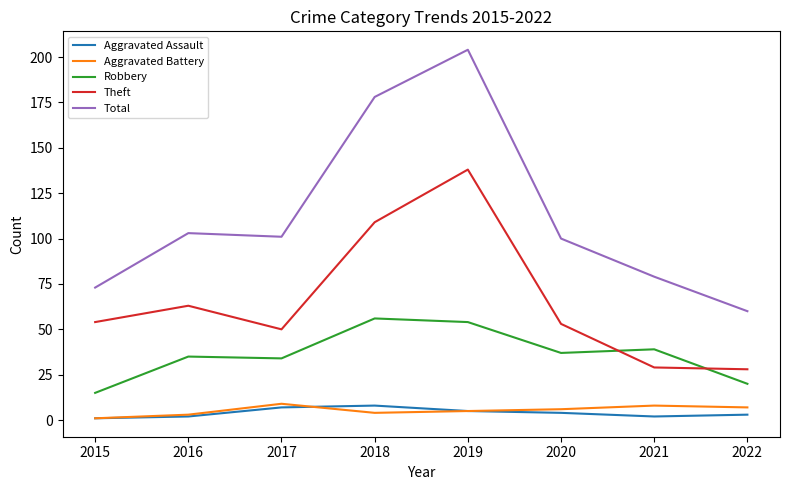

True or false: Aggravated Battery and Robbery intersect in this chart.

False